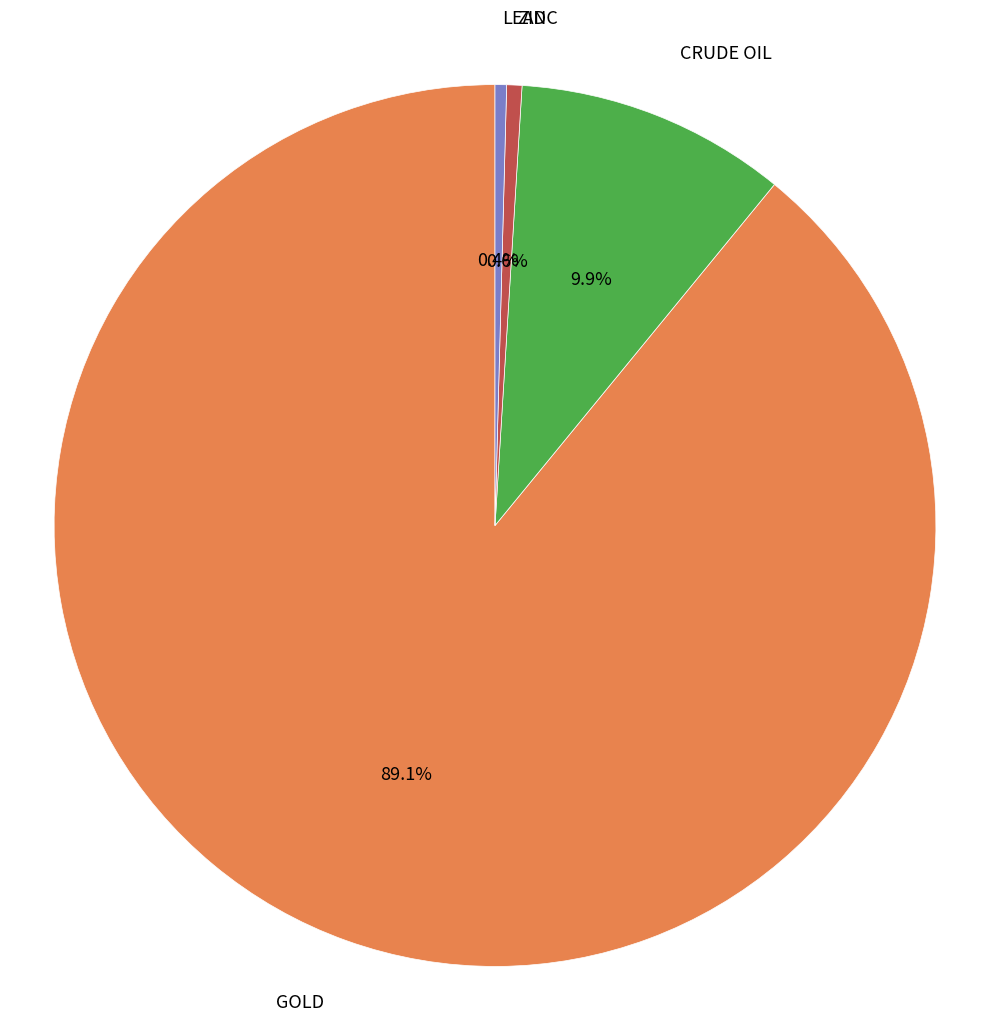

Count the number of slices in the pie.

4